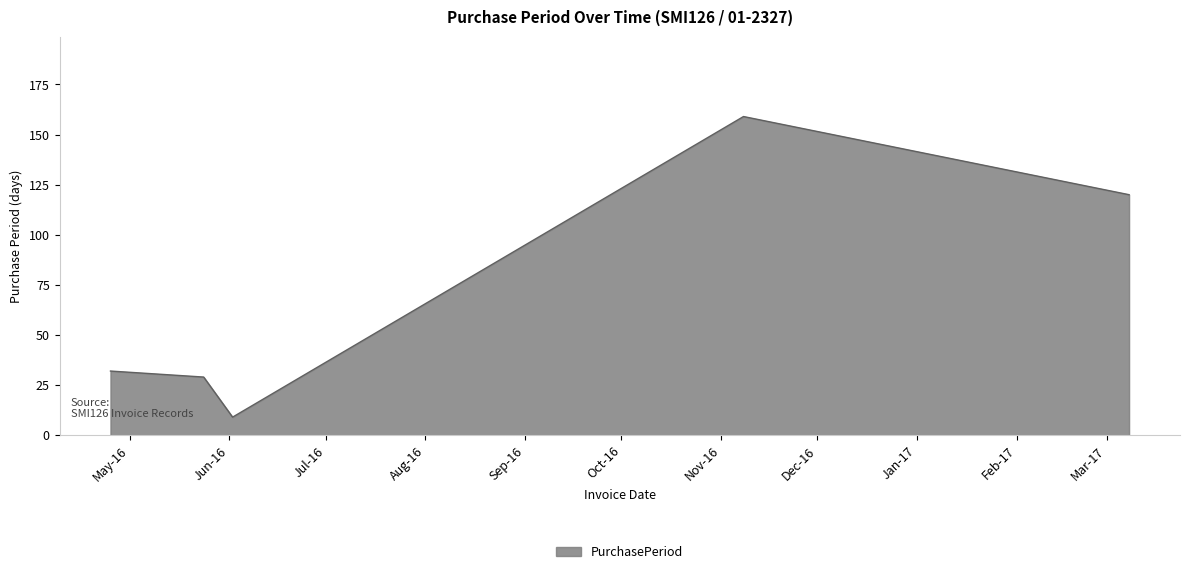

What is the difference between the maximum and minimum values?

150